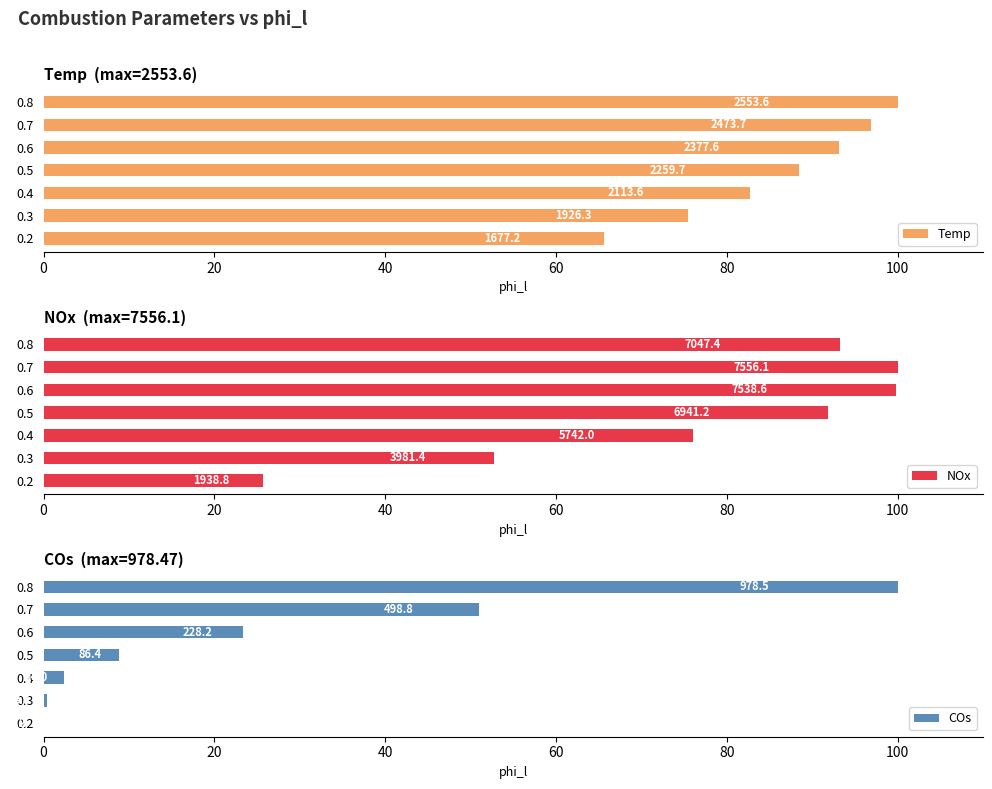

What is the difference between the Temp values at 40 and 0?

17.1